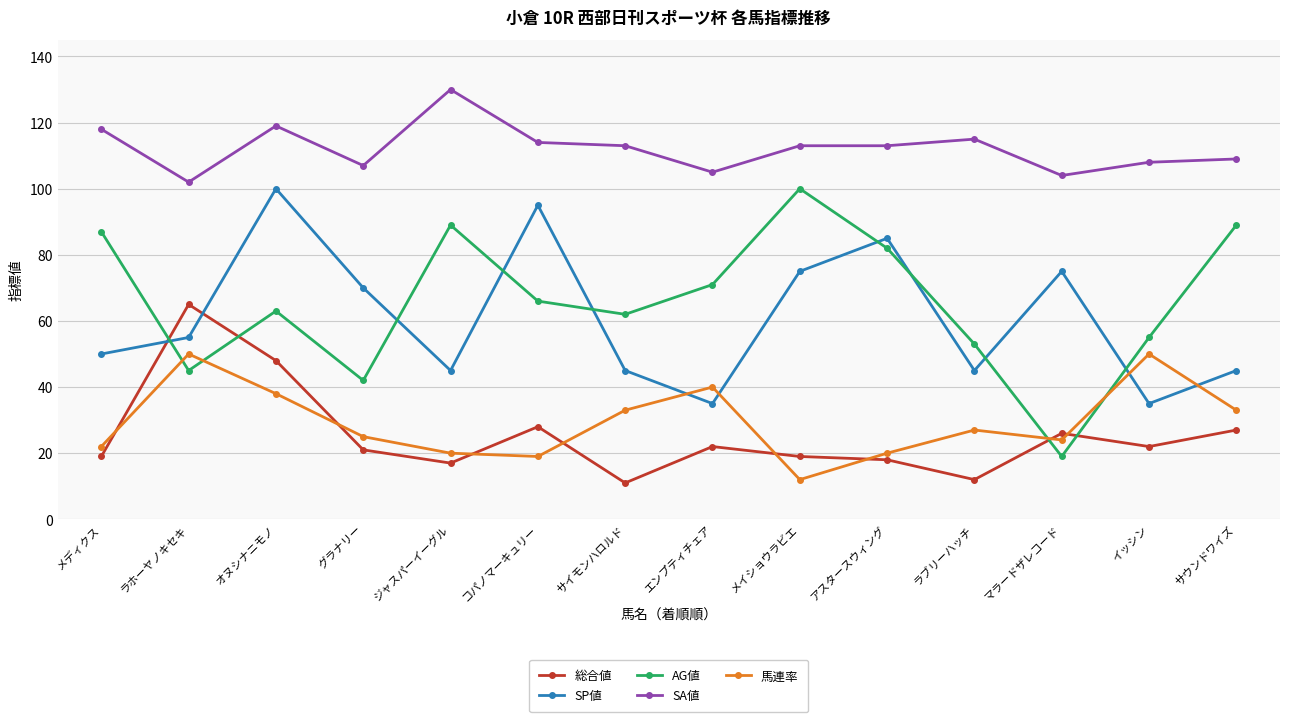

What is the total value across all series at ラホーヤノキセキ?

317